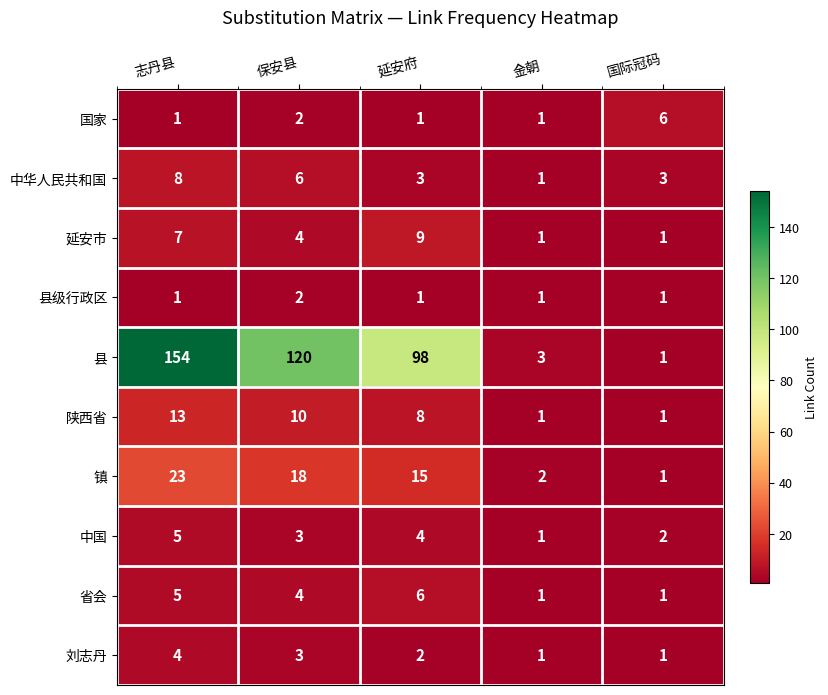

At which label does 中国 reach its peak?

志丹县